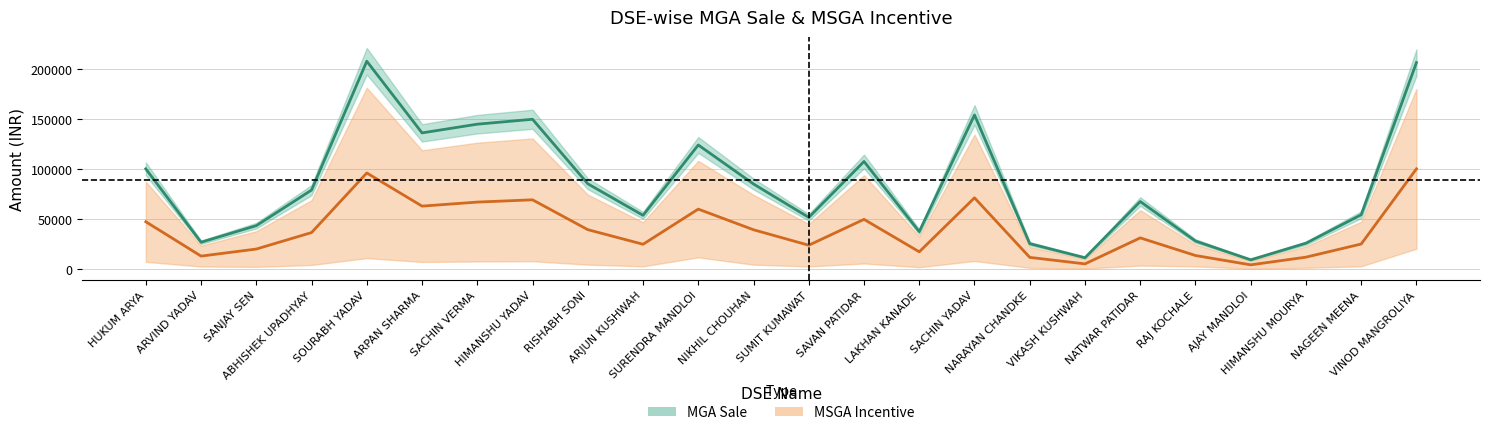

The MSGA Incentive series shows 49828.7 at ABHISHEK UPADHYAY. True or false?

False